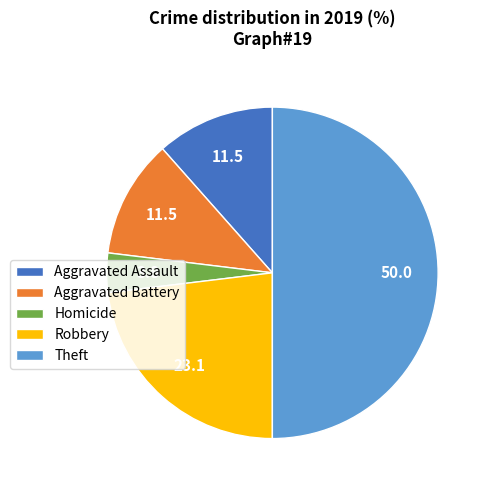

Which slice is the largest?

Theft